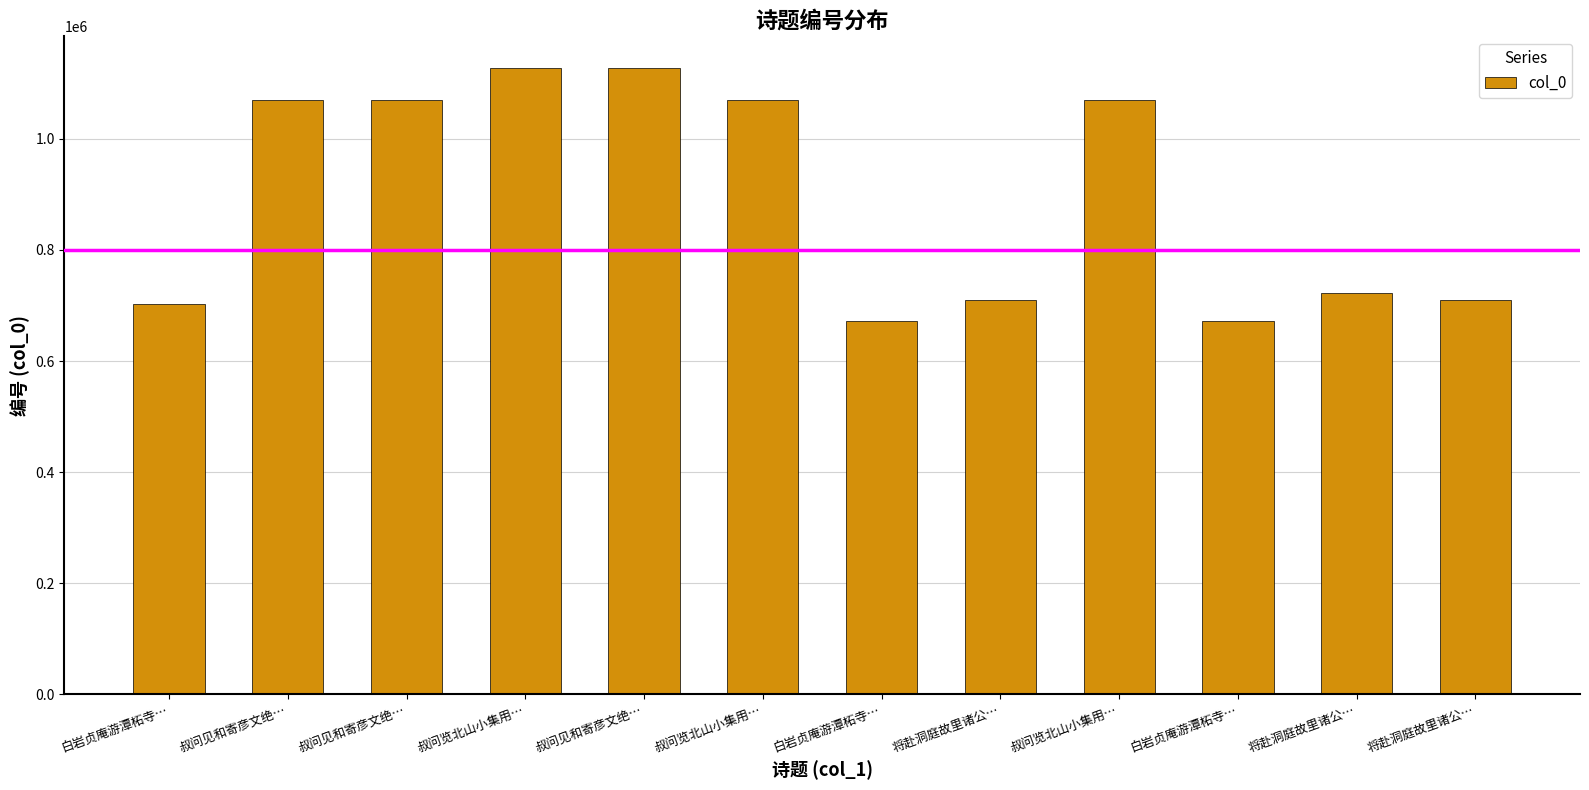

What is the maximum value shown in the chart?

1128226